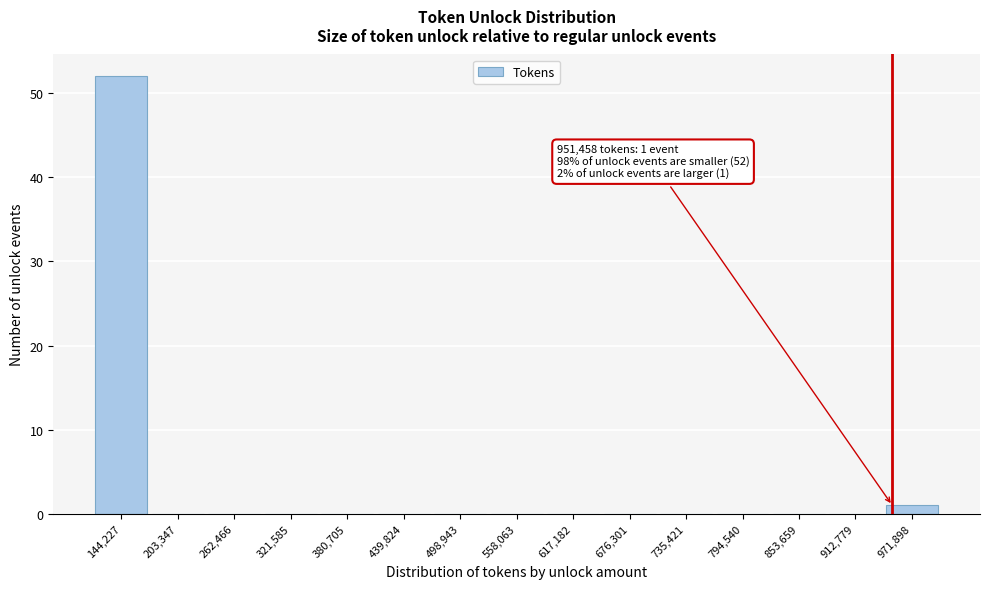

Over which range of the x-axis is the bar tallest?

110000 to 170000